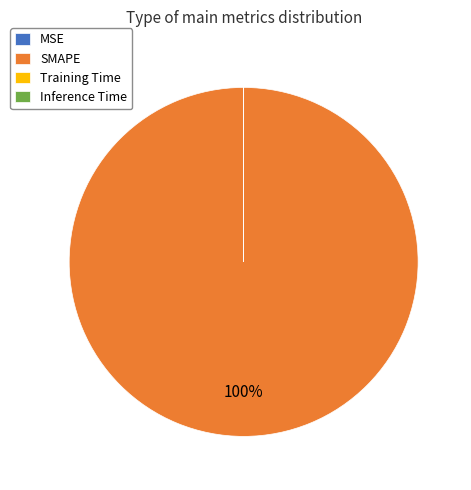

Which slice is the largest?

SMAPE